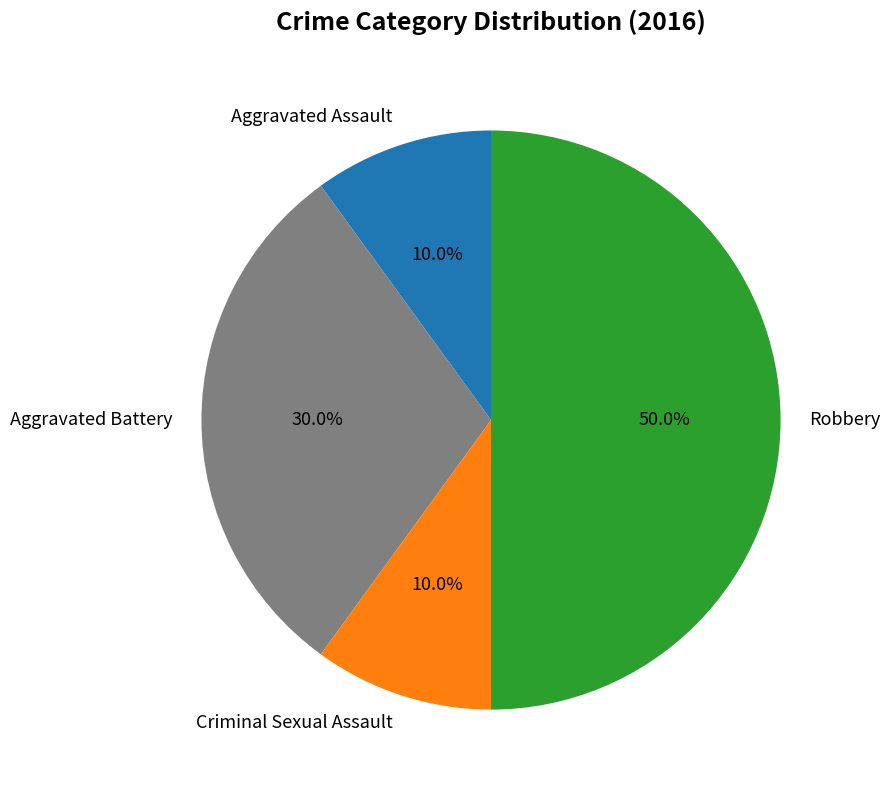

Which category has the biggest portion of the pie?

Robbery